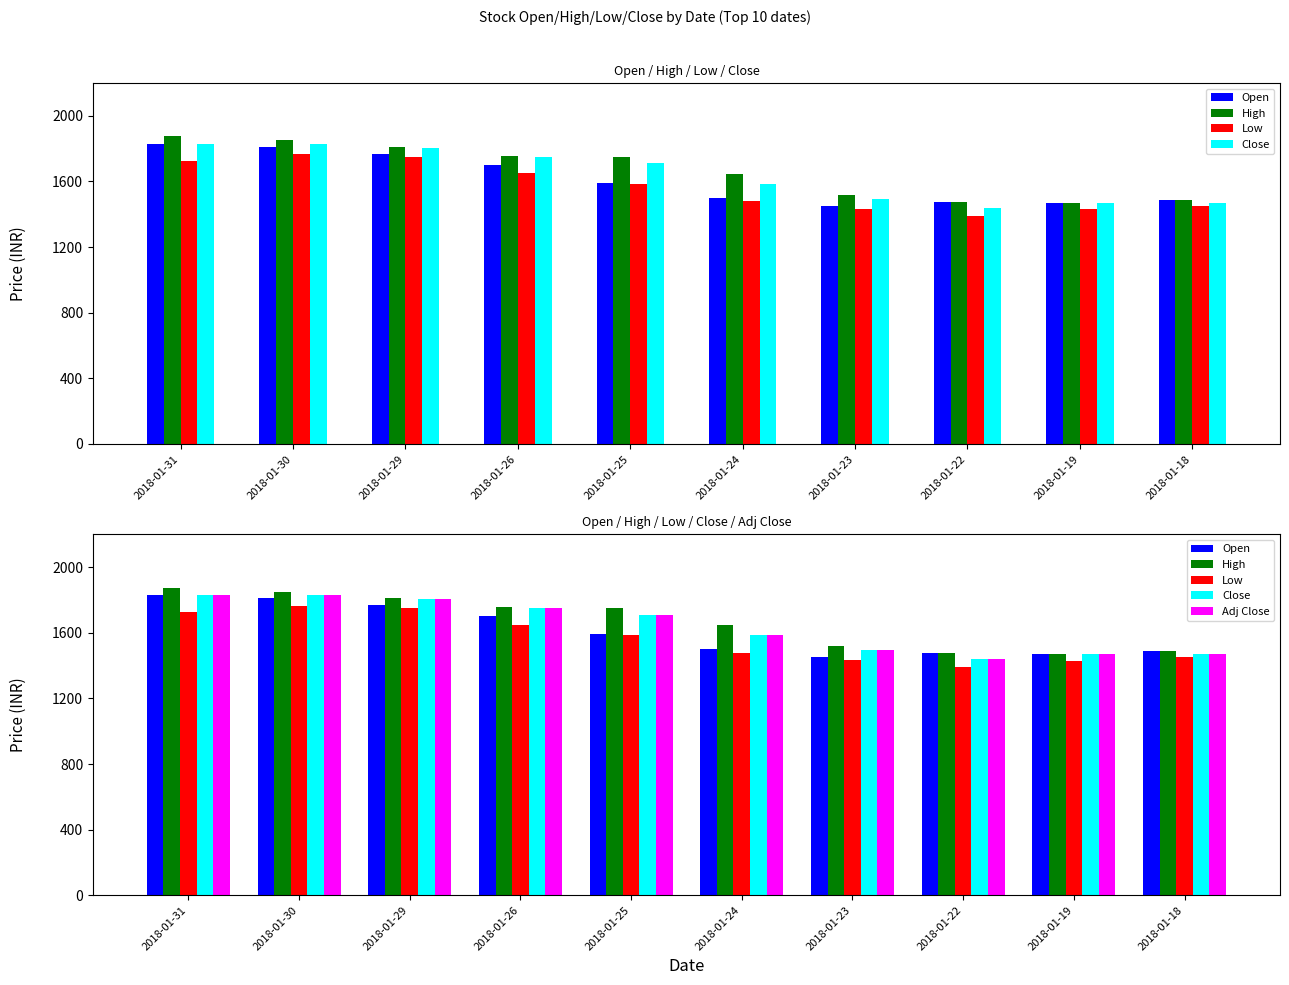

Where does the High series first go above 1750?

2018-01-31